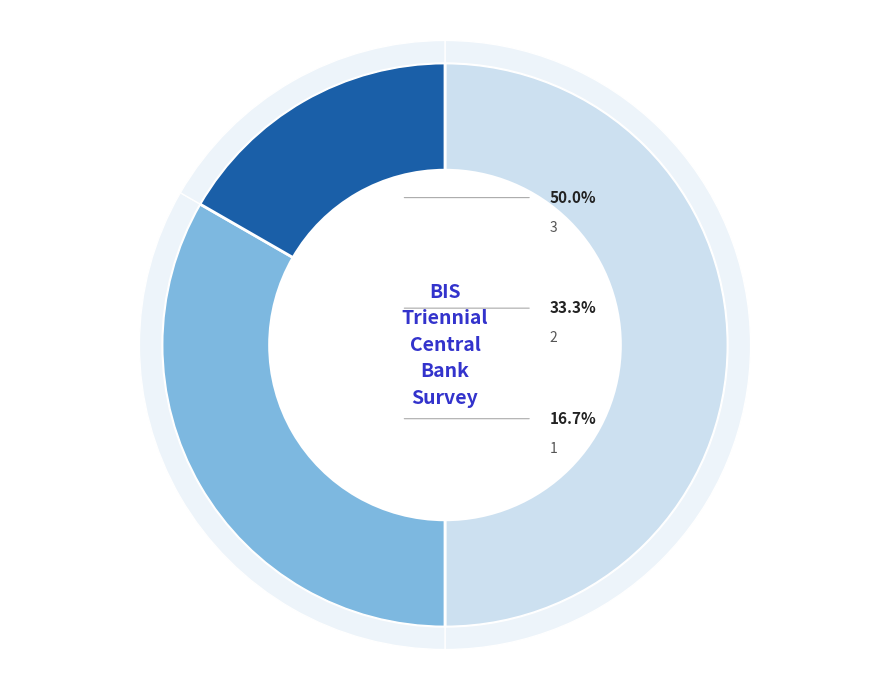

What is the ratio of the value at 3 to the value at 1?

3.0